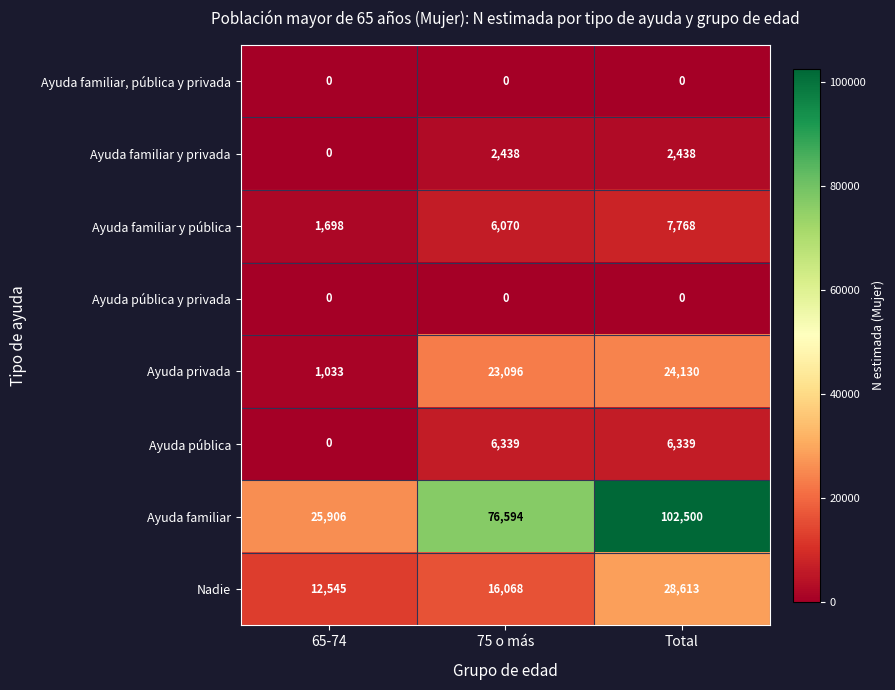

True or false: Ayuda familiar y pública has a value of 1059 at 65-74.

False